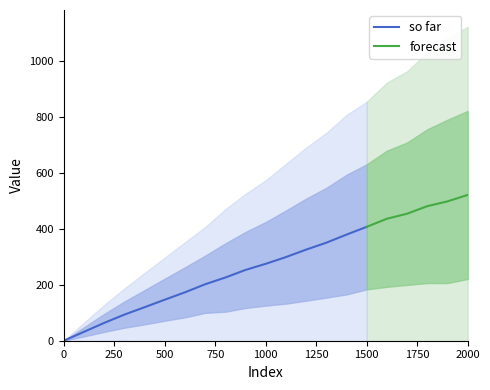

At which label does so far reach its peak?

1500